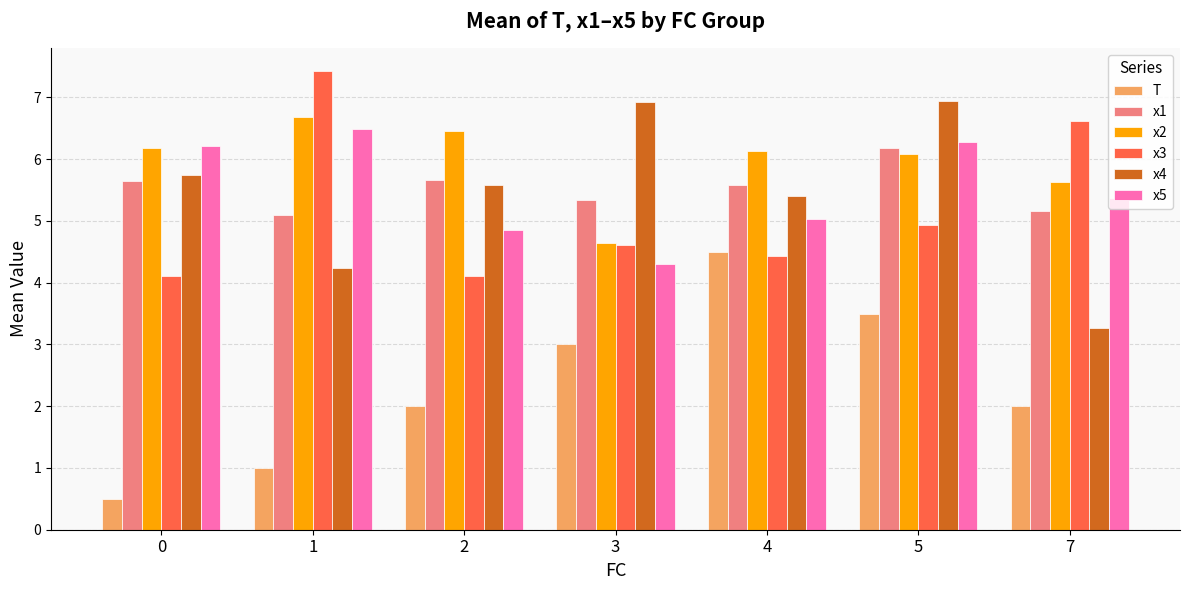

Which series changed the most between 0 and 2?

T